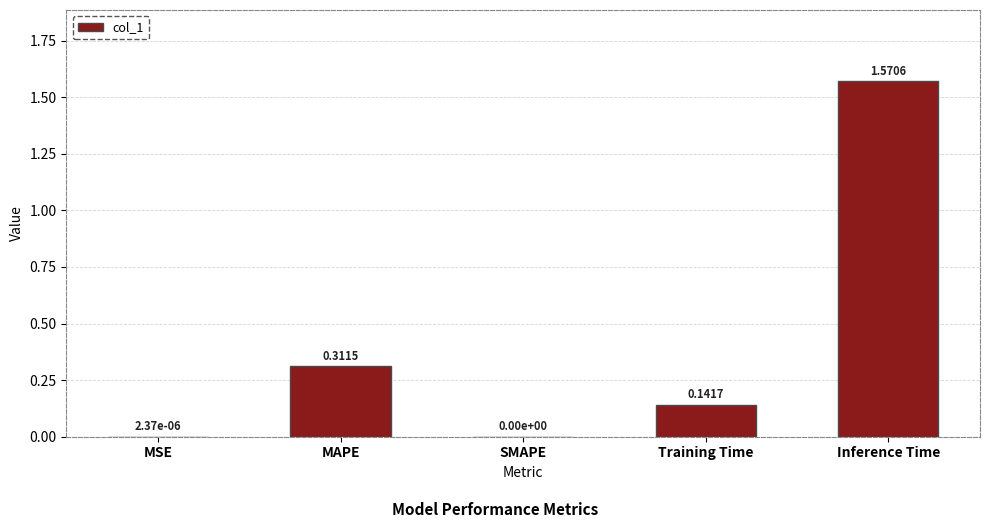

What is the sum of all values?

2.0